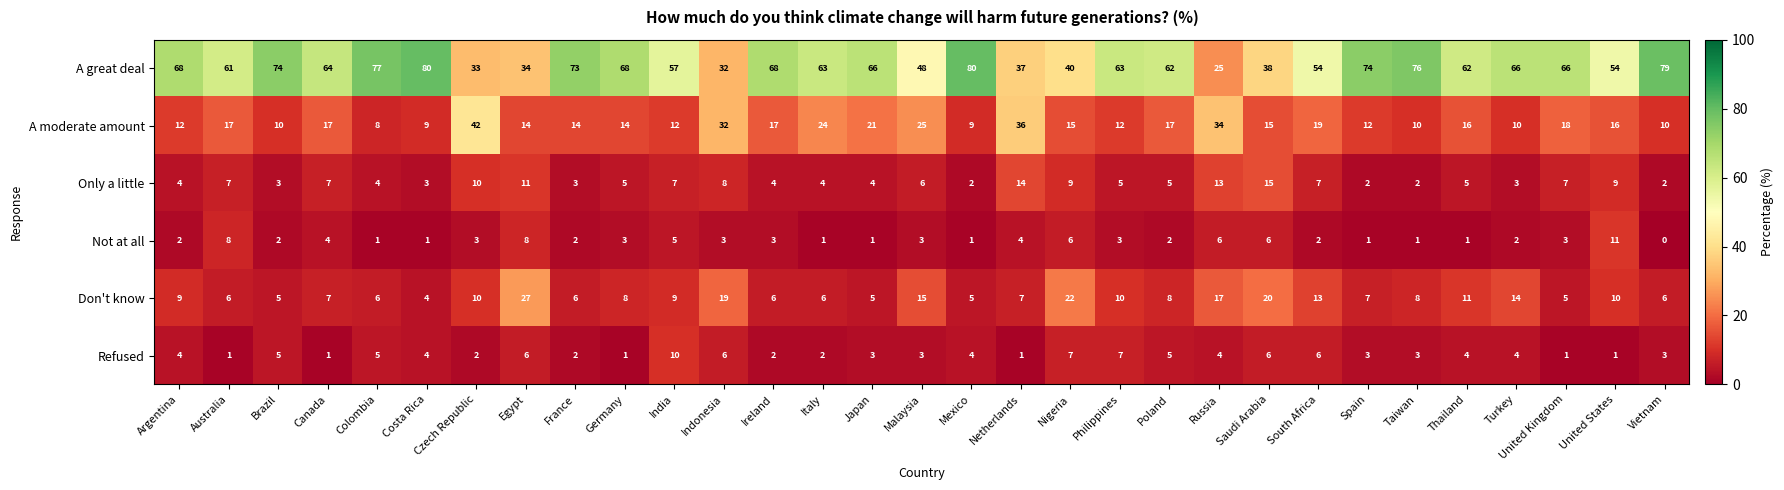

The value of A great deal at Australia is 87. True or false?

False